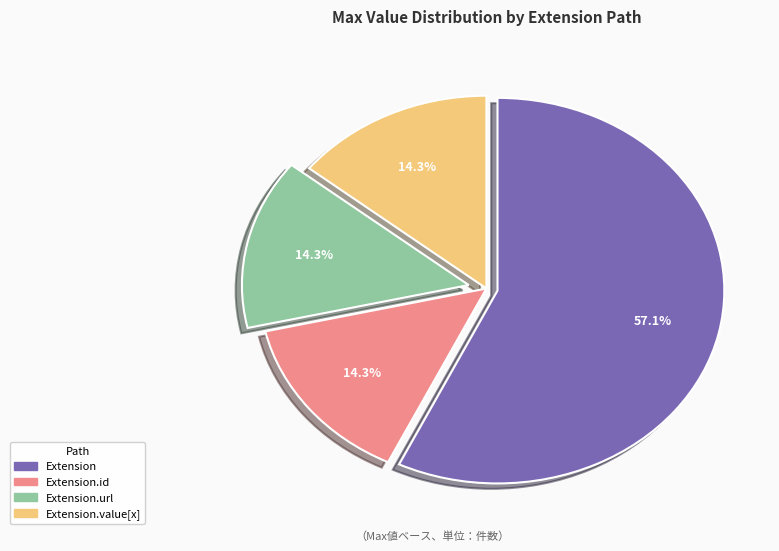

Is there any slice that represents more than half of the pie?

Yes